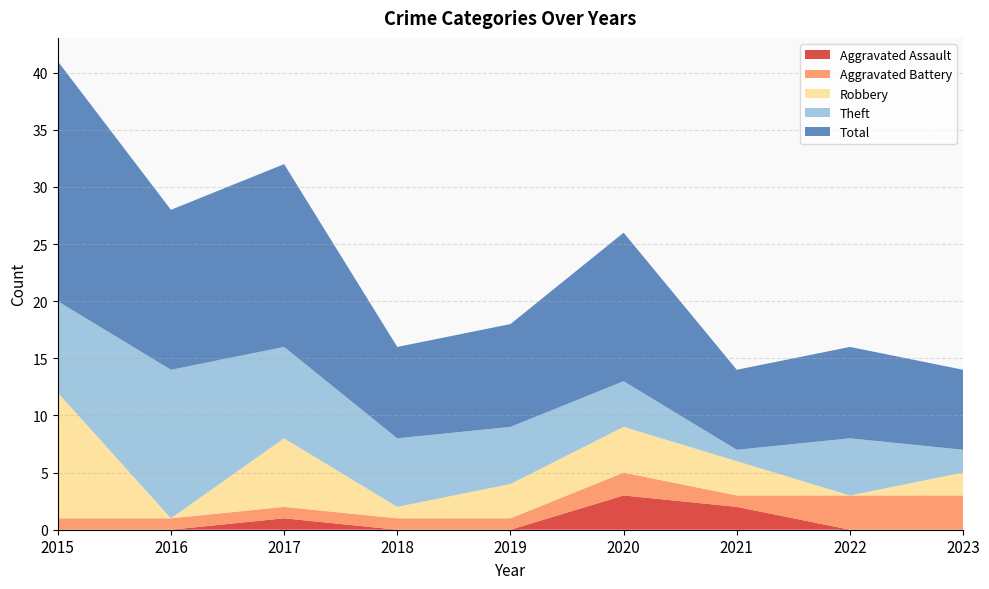

Reading left to right, extract all data points from this chart.

Aggravated Assault: 2015=0	2016=0	2017=1	2018=0	2019=0	2020=3	2021=2	2022=0	2023=0
Aggravated Battery: 2015=1	2016=1	2017=1	2018=1	2019=1	2020=2	2021=1	2022=3	2023=3
Robbery: 2015=11	2016=0	2017=6	2018=1	2019=3	2020=4	2021=3	2022=0	2023=2
Theft: 2015=8	2016=13	2017=8	2018=6	2019=5	2020=4	2021=1	2022=5	2023=2
Total: 2015=21	2016=14	2017=16	2018=8	2019=9	2020=13	2021=7	2022=8	2023=7